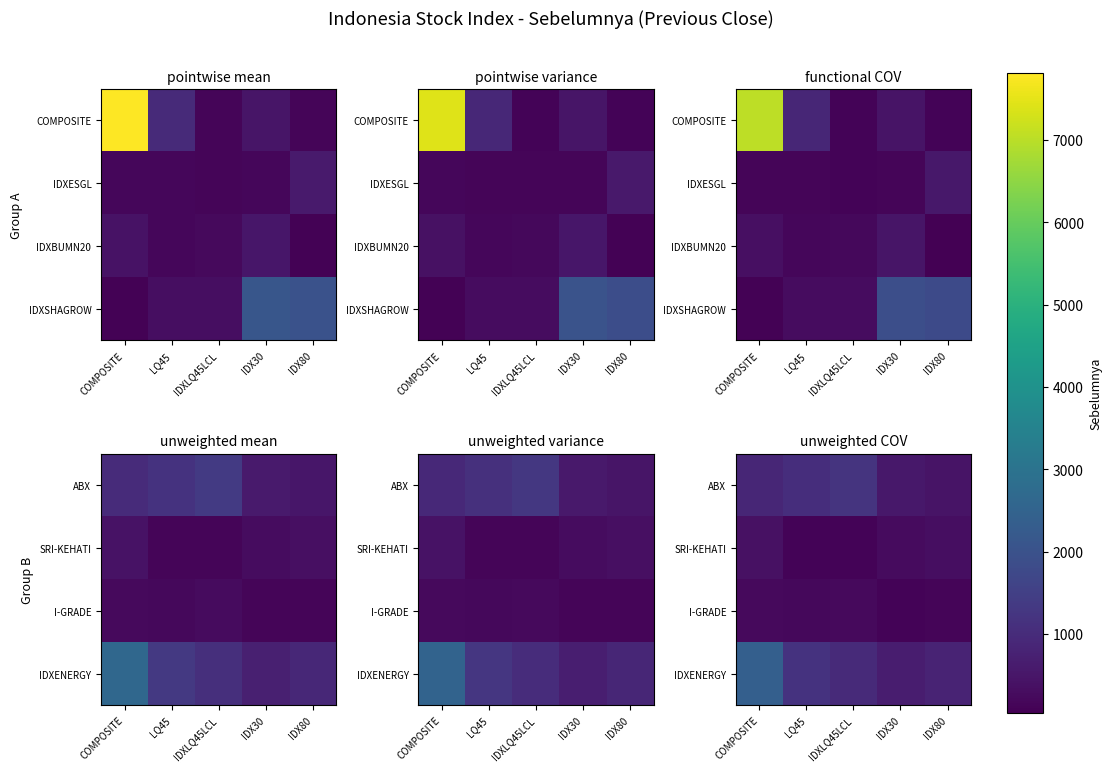

Read the ABX value at COMPOSITE.

887.7